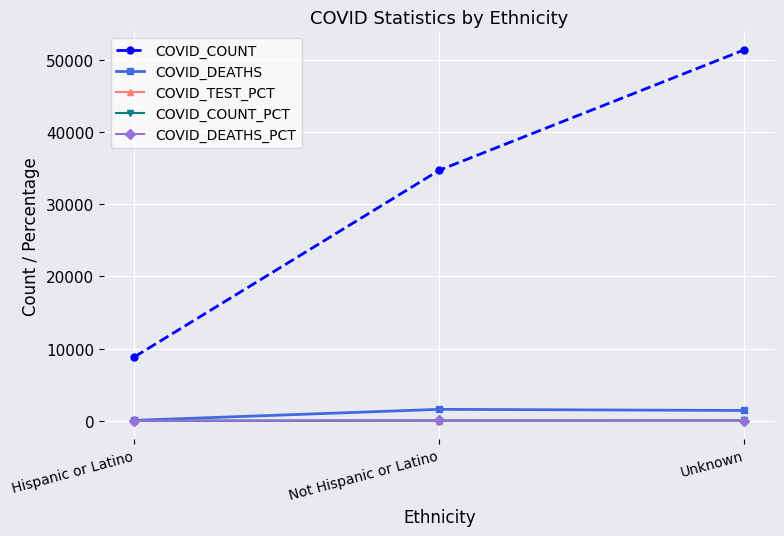

What is the average value of the COVID_DEATHS_PCT series?

33.3